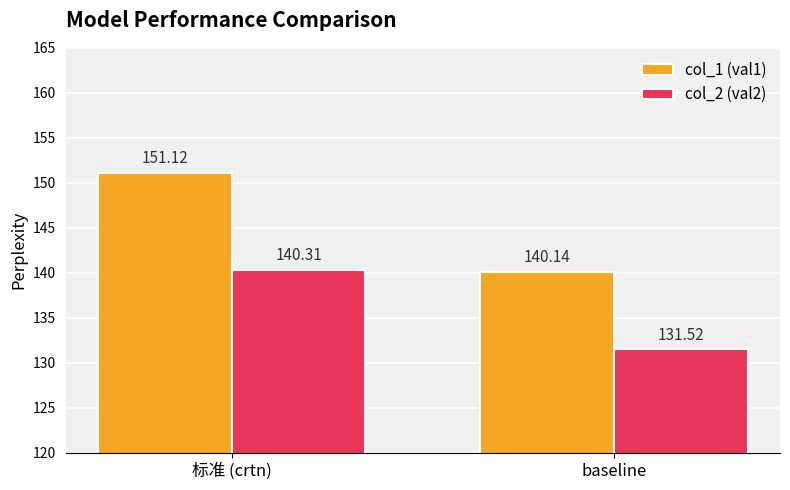

List the labels in order of col_2 (val2) value, largest first.

标准 (crtn), baseline